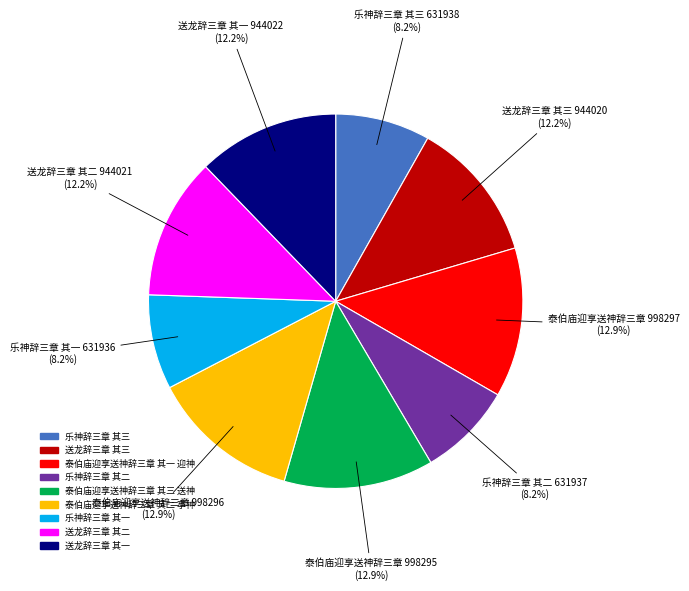

What is the ratio of the value at 乐神辞三章 其一 to the value at 送龙辞三章 其二?

0.7